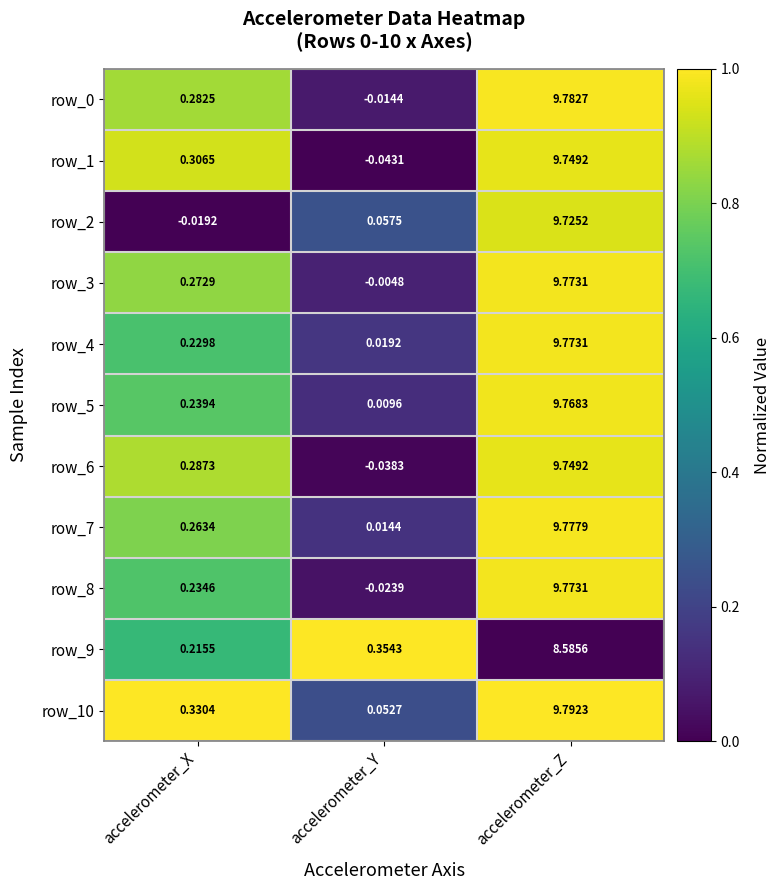

Rank the categories by row_3 value from lowest to highest.

accelerometer_Y, accelerometer_X, accelerometer_Z